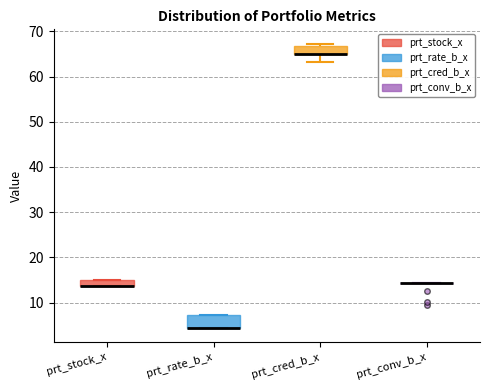

Which box is the tallest, from its lower edge to its upper edge?

prt_rate_b_x